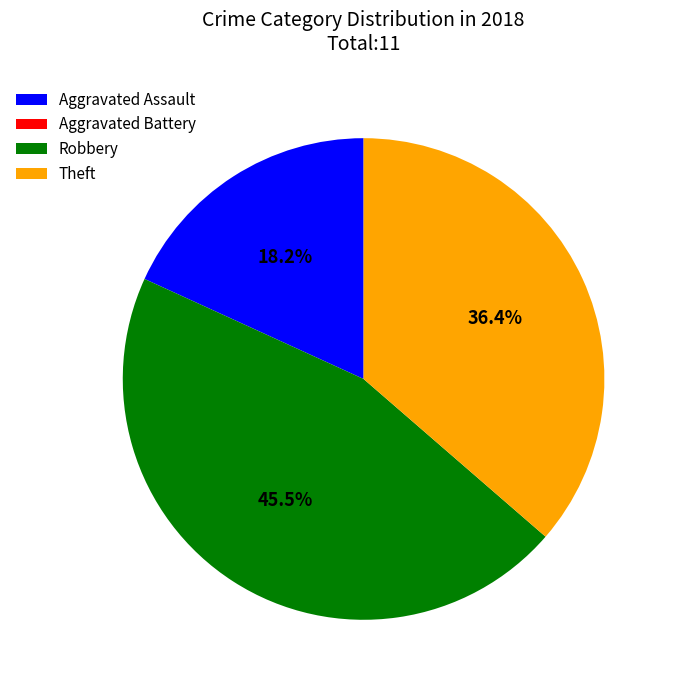

Is there any slice that represents more than half of the pie?

No